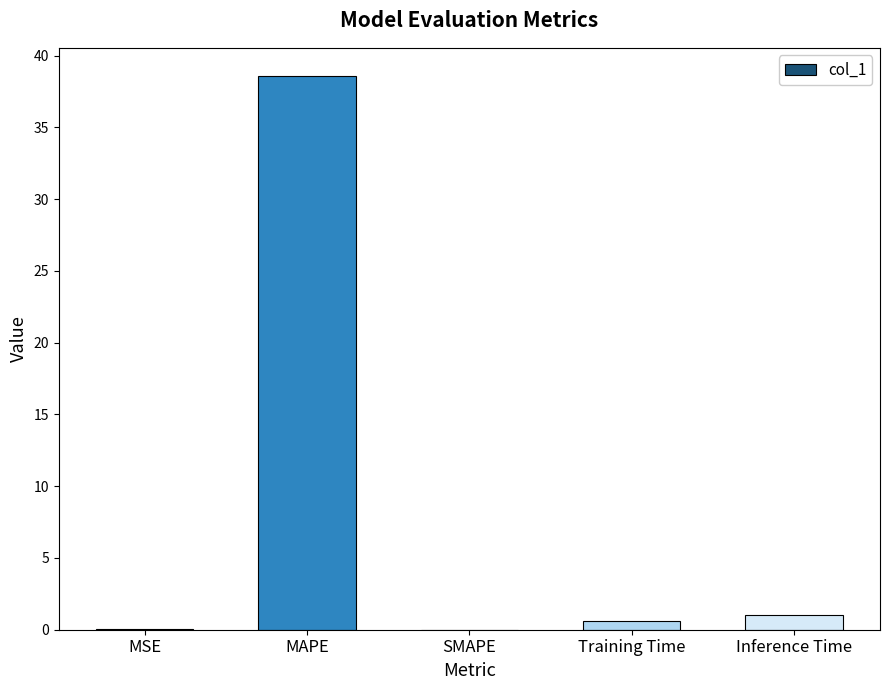

What is the difference between the values at MAPE and SMAPE?

38.6